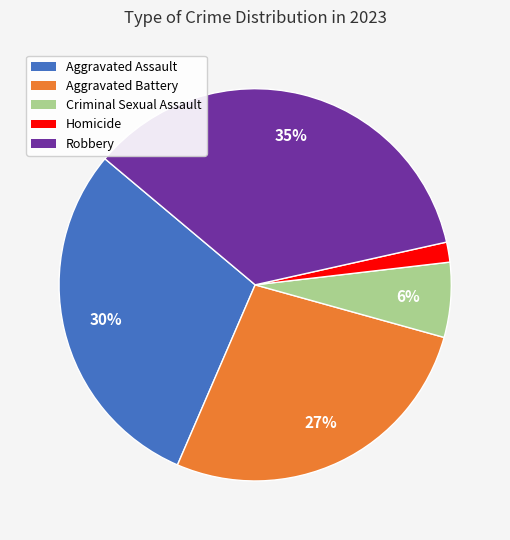

To the nearest percent, what portion does Aggravated Battery represent?

27%